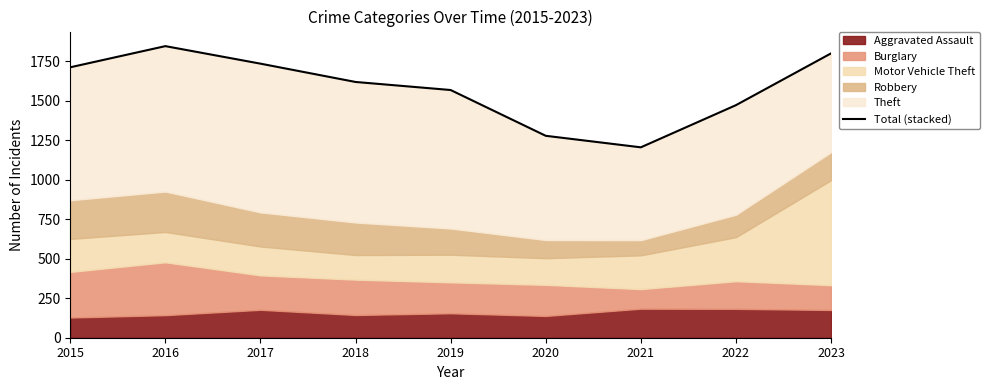

At which category does the chart reach its minimum across all series?

2021